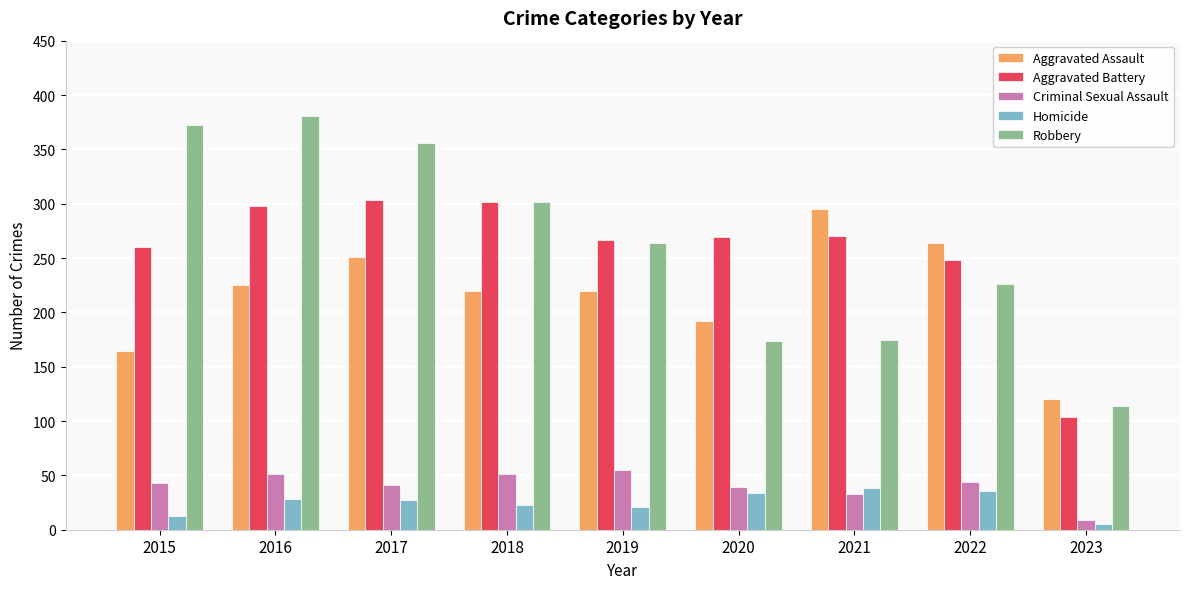

What is the highest value of the Homicide series?

38